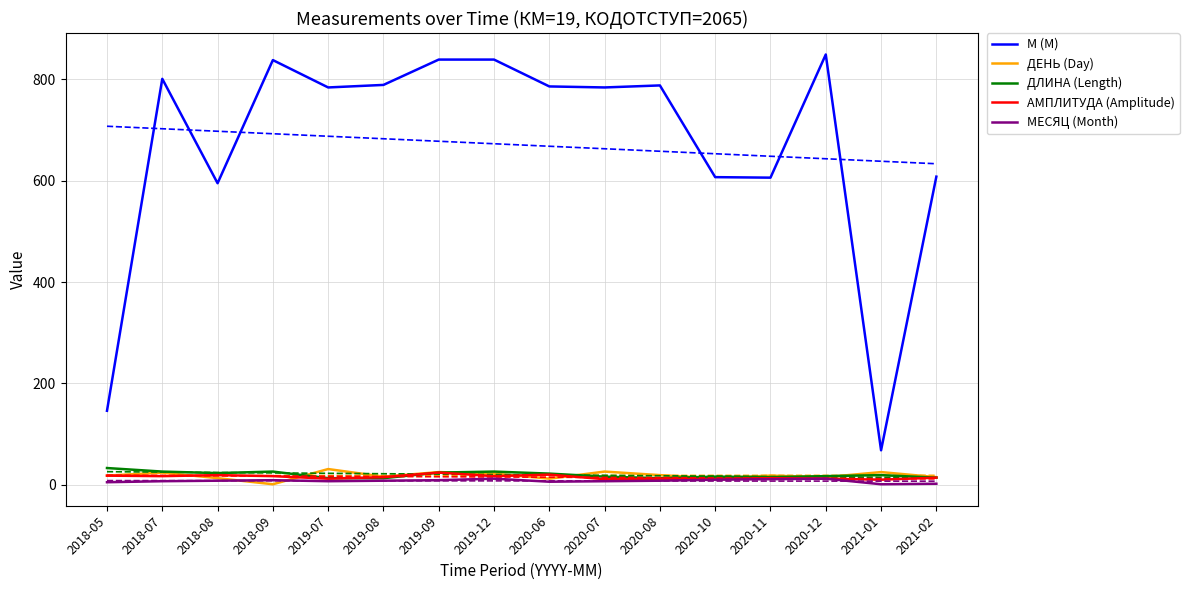

What is the label of the 11th point from the left?

2020-08